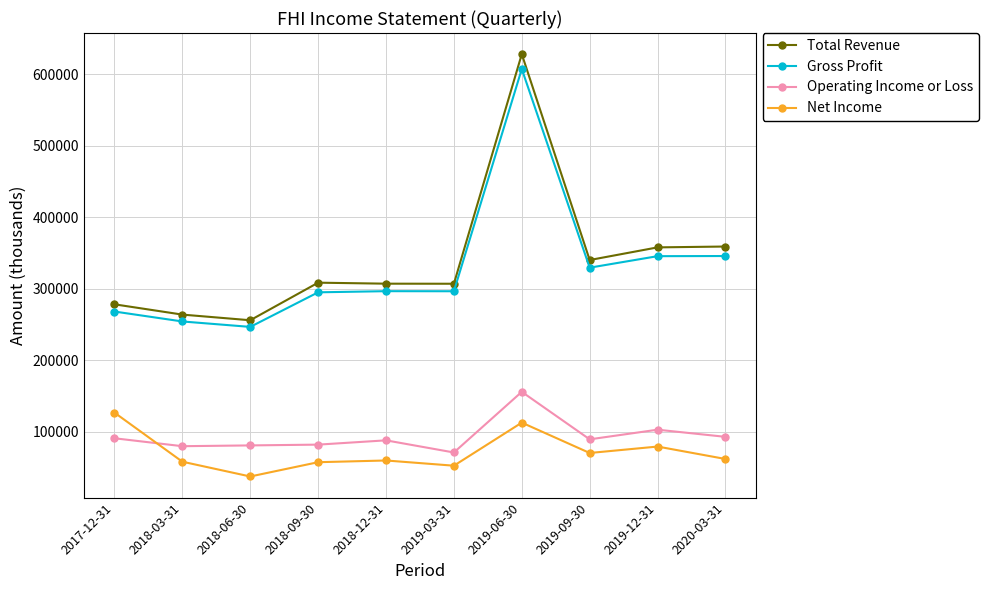

What is the greatest value displayed?

628500